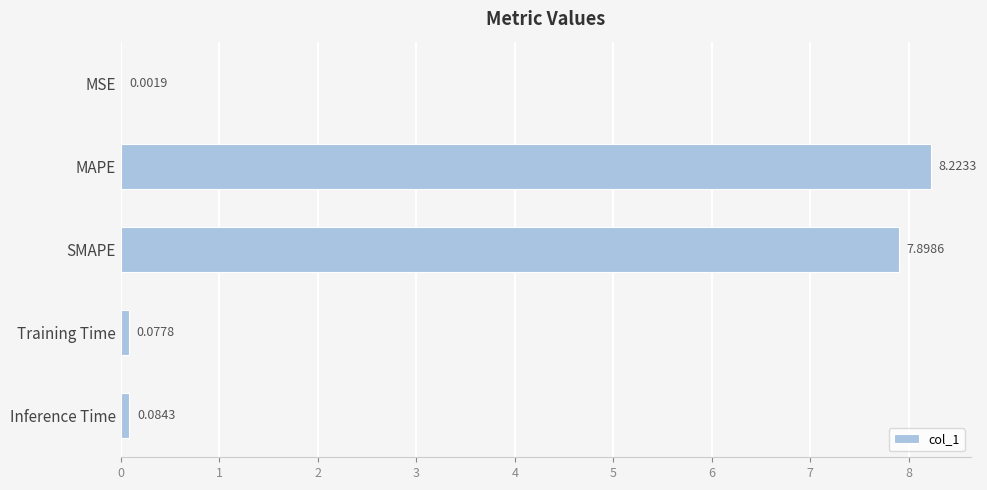

At which category does the chart reach its peak across all series?

MAPE